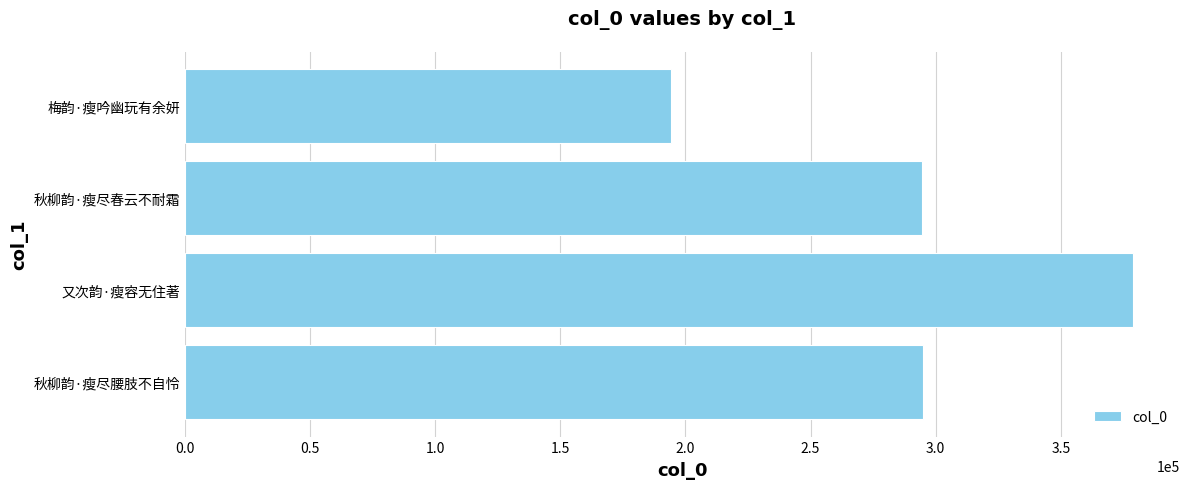

What is the ratio of the value at 又次韵·瘦容无住著 to the value at 秋柳韵·瘦尽春云不耐霜?

1.3